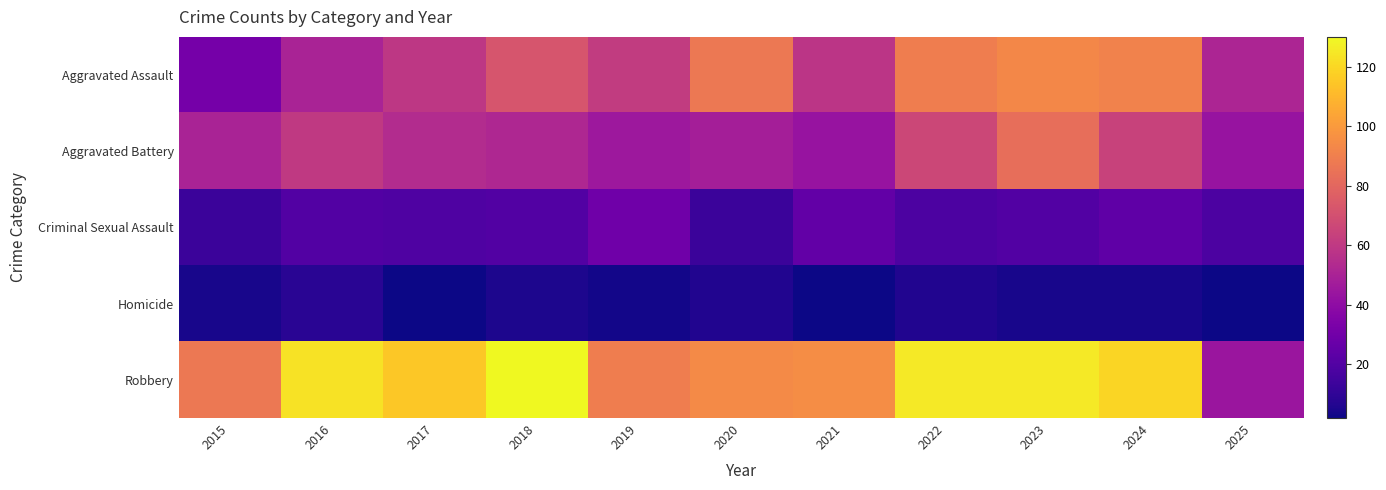

Which series changed the most between 2017 and 2020?

Aggravated Assault